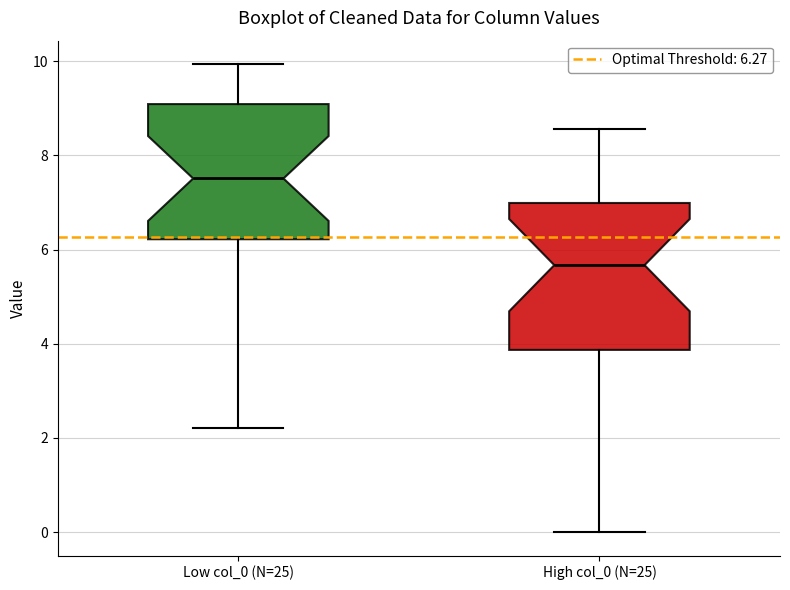

Which box's median line is the highest?

Low col_0 (N=25)